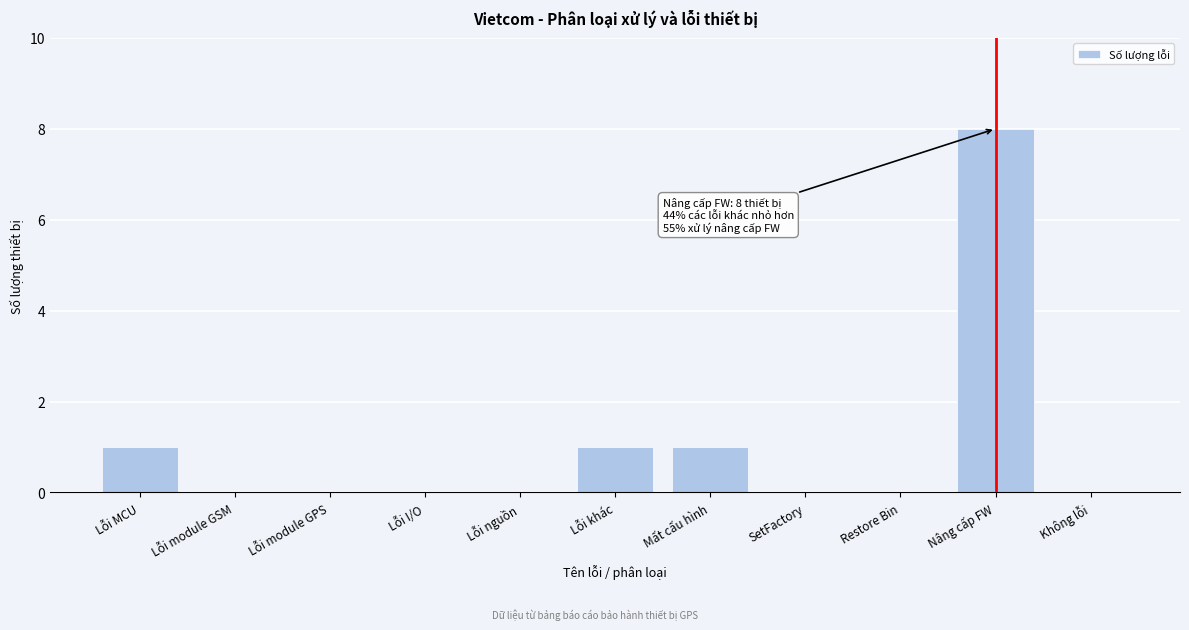

Reading left to right, what are all the values shown in this chart?

Lỗi MCU=1	Lỗi module GSM=0	Lỗi module GPS=0	Lỗi I/O=0	Lỗi nguồn=0	Lỗi khác=1	Mất cấu hình=1	SetFactory=0	Restore Bin=0	Nâng cấp FW=8	Không lỗi=0